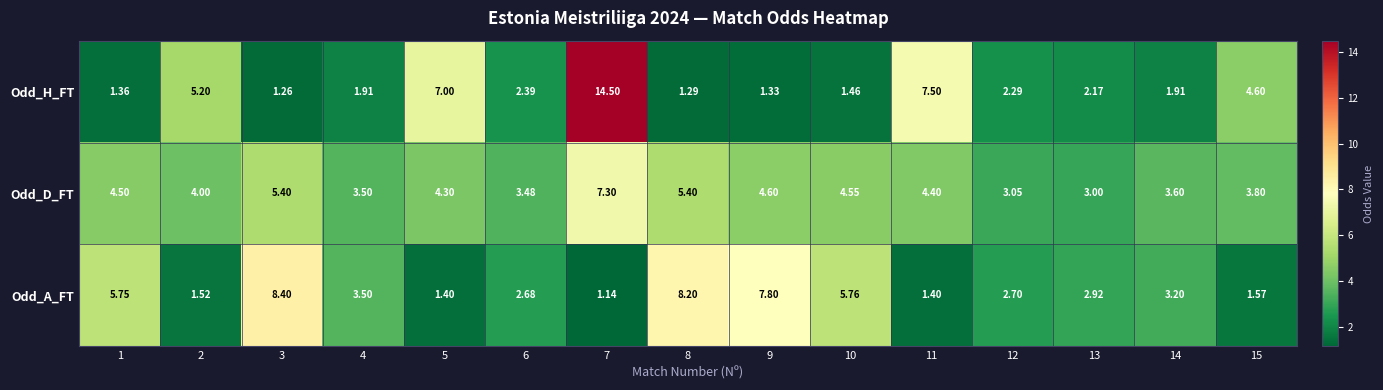

Between 5 and 14, which series saw the biggest shift?

Odd_H_FT